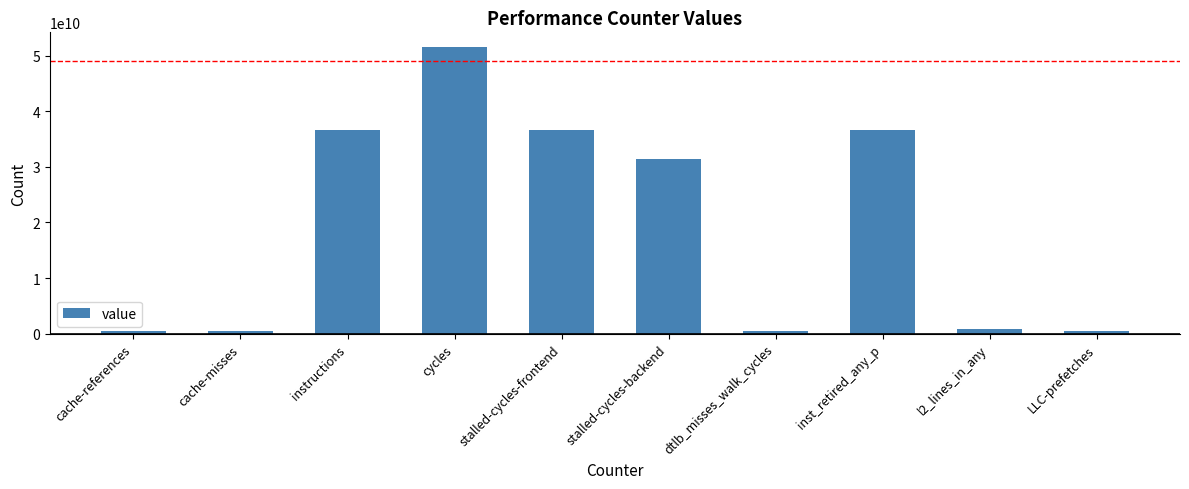

What is the greatest value displayed?

51637890854